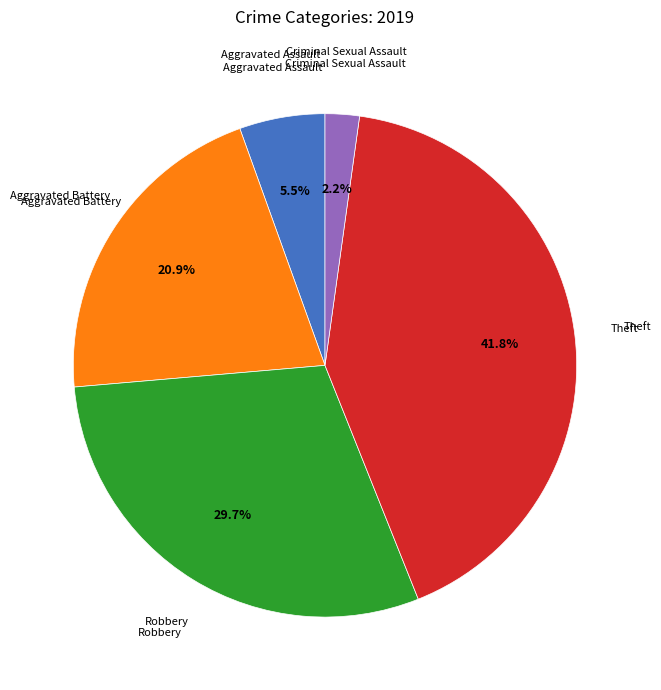

Does any single category account for the majority?

No